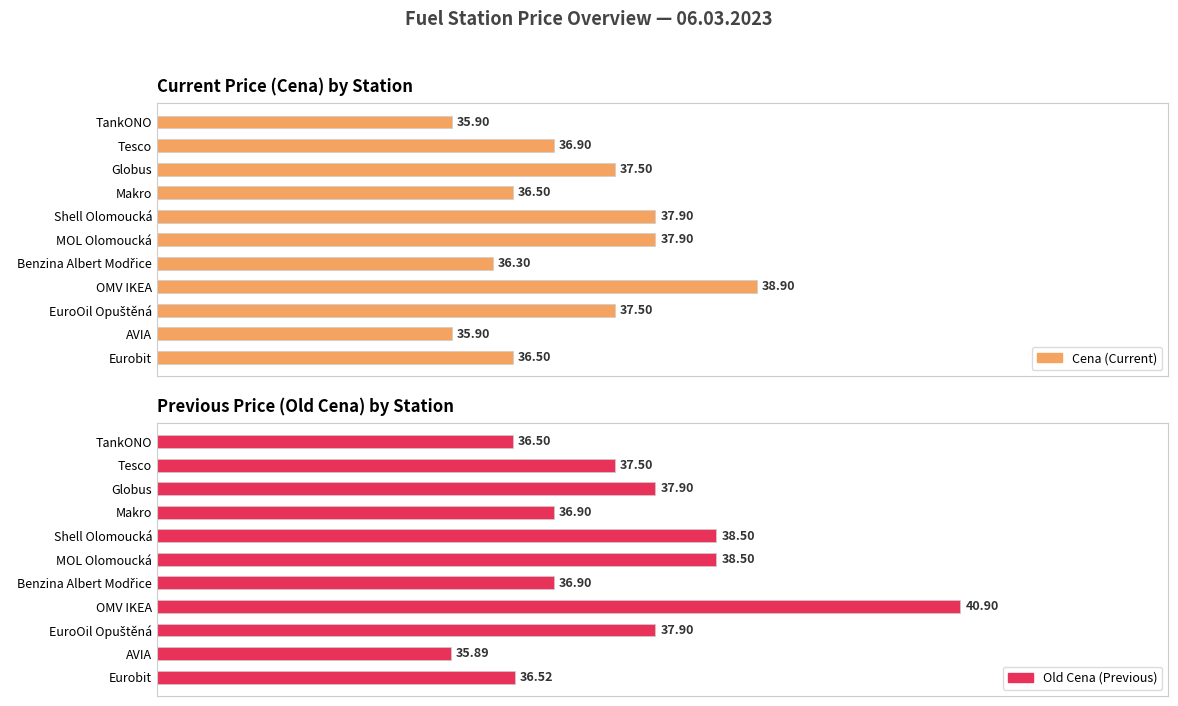

How many data points in Old Cena are above 37?

6